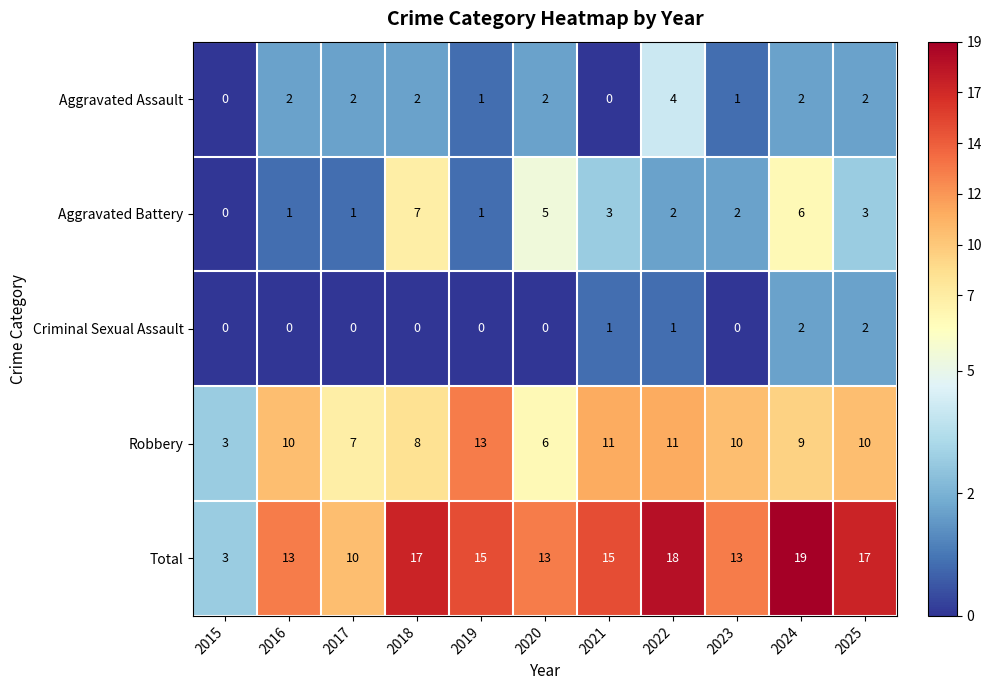

At 2017, list the series in order from smallest to largest.

Criminal Sexual Assault, Aggravated Battery, Aggravated Assault, Robbery, Total